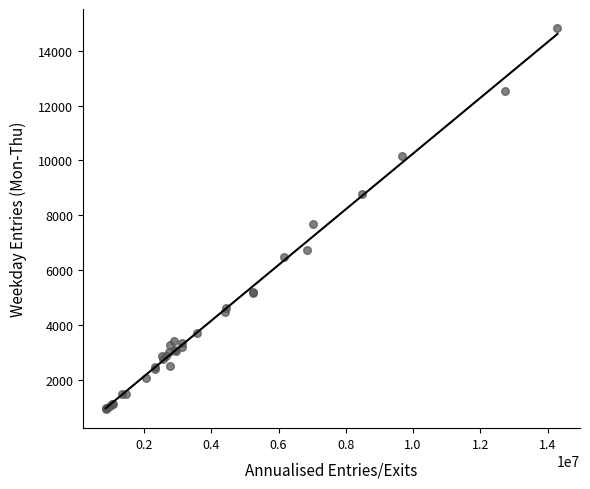

What Y value in the scatter plot is closest to 7878?

7663.0